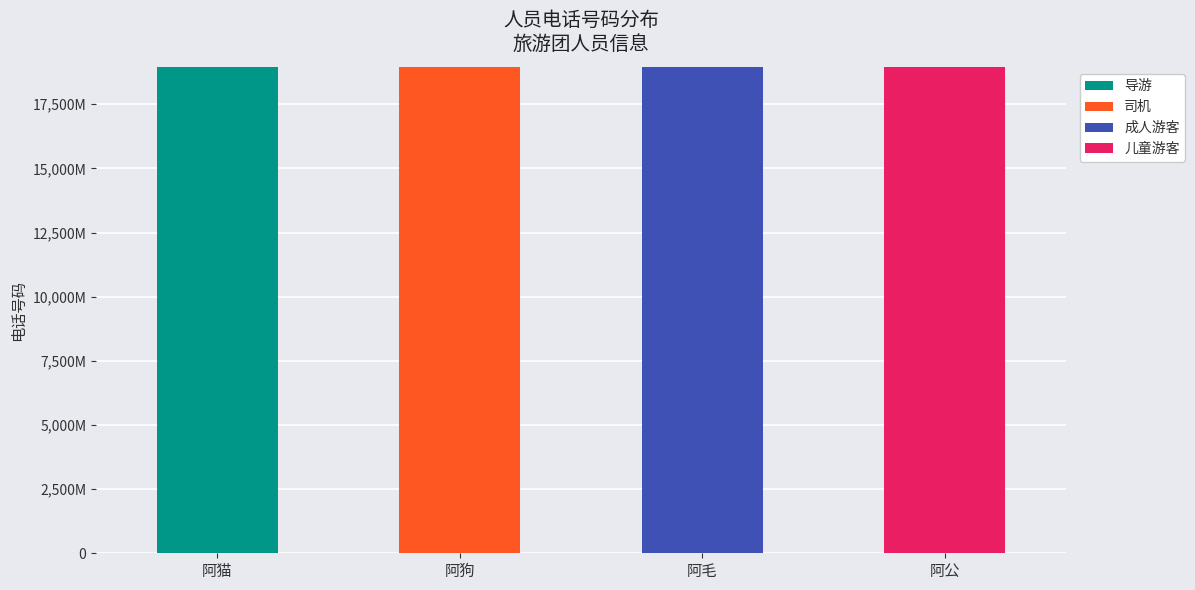

What is the approximate value of 成人游客 at 阿毛, to the nearest 50?

18954657350